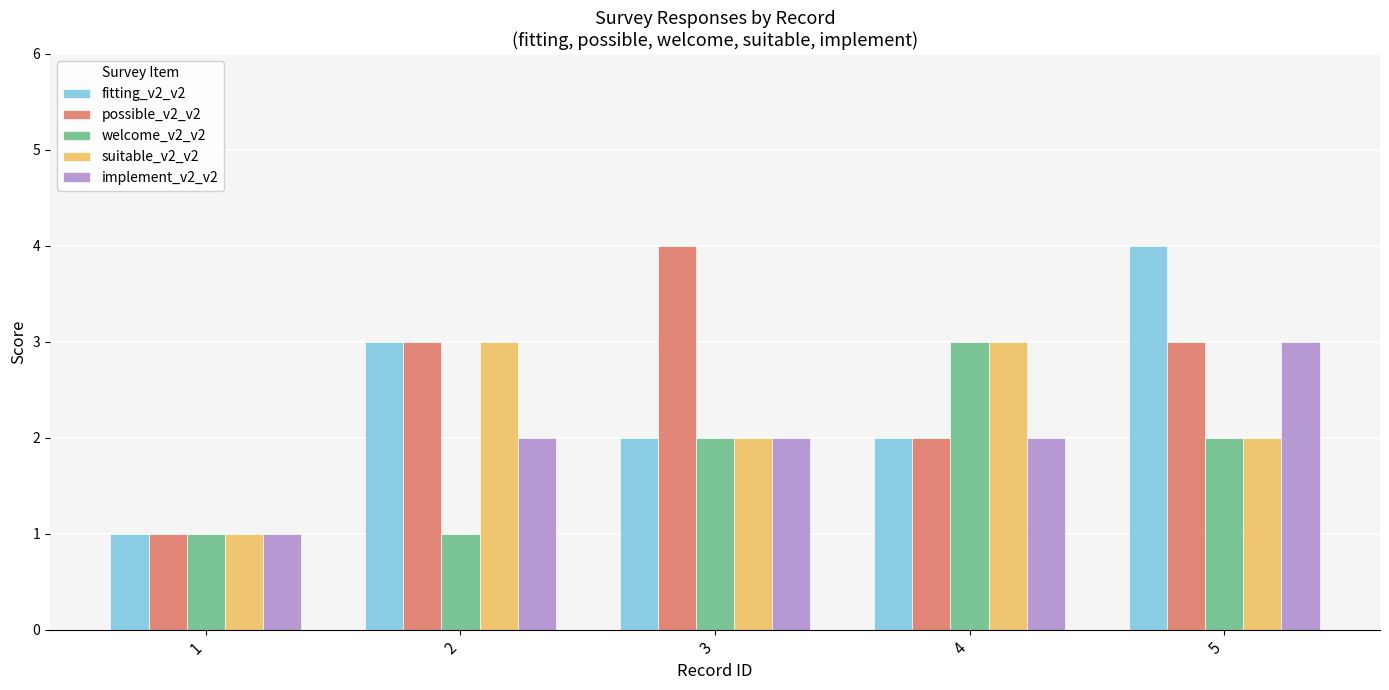

Which series changed the most between 3 and 5?

fitting_v2_v2